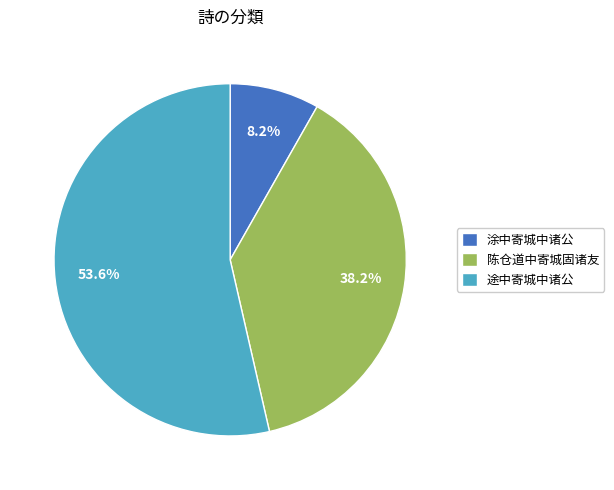

Which has a higher value, 陈仓道中寄城固诸友 or 涂中寄城中诸公?

陈仓道中寄城固诸友